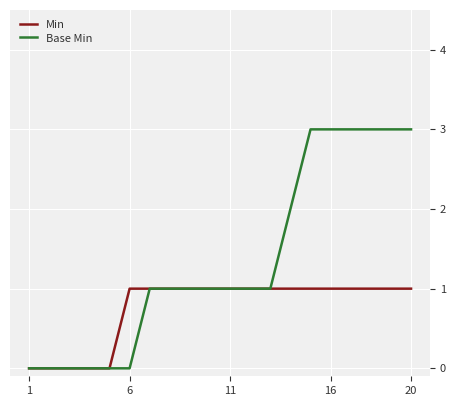

Which series has the widest spread of values?

Base Min